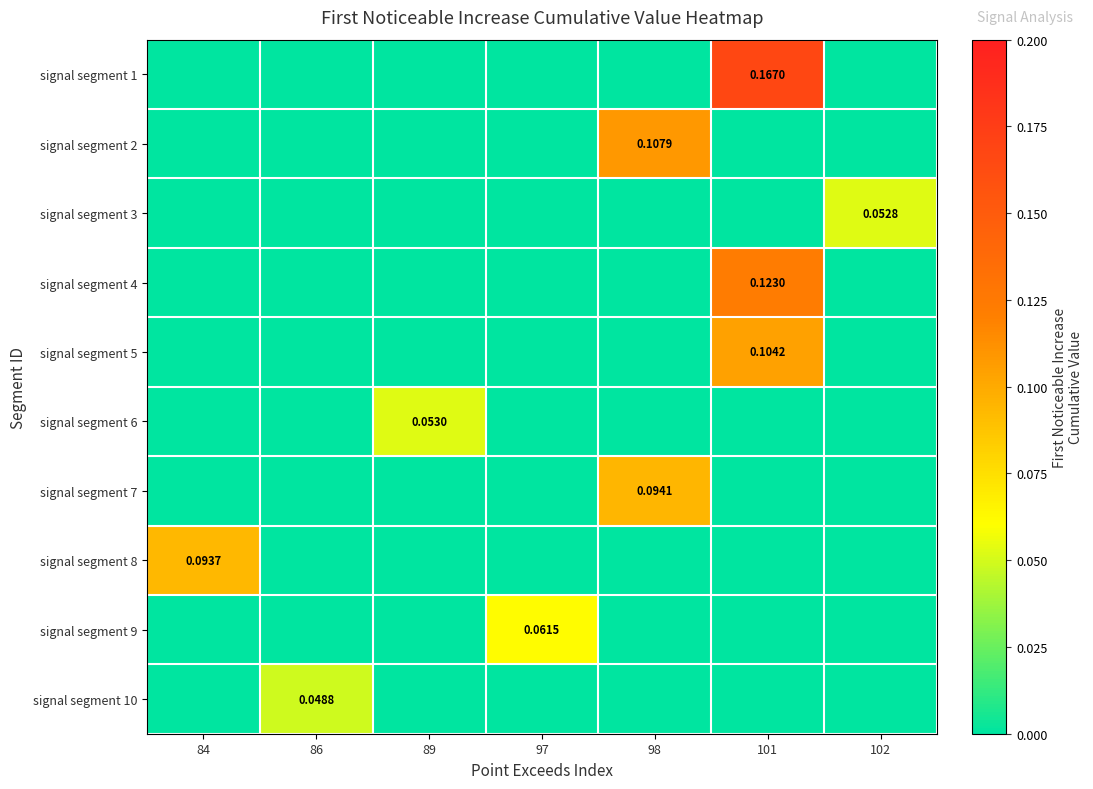

How many data points does each series have?

7